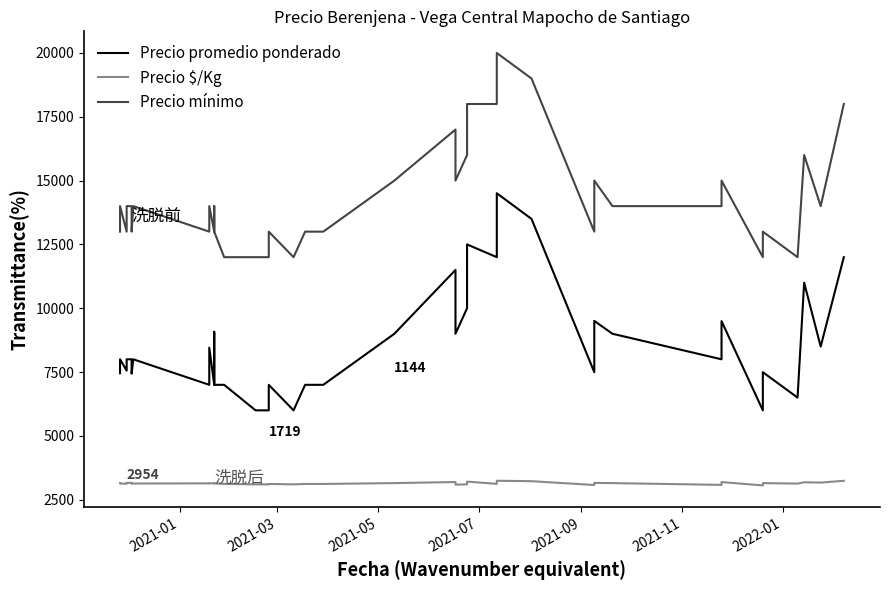

What is the value of the Precio $/Kg point at the 15th from the left?

3100